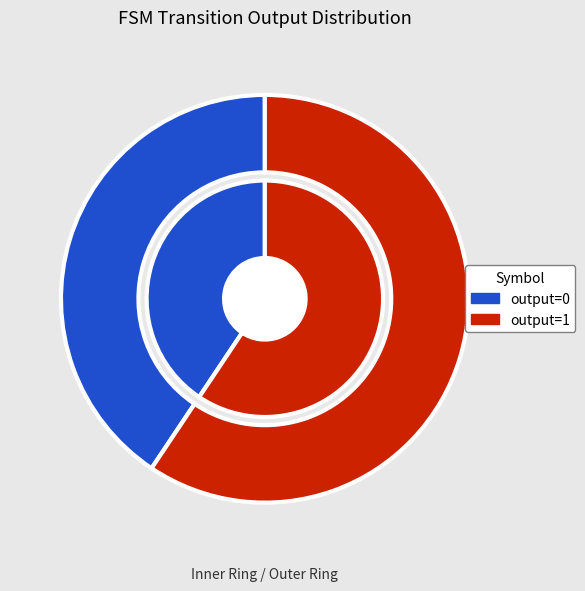

Between output=0 and output=1, which is larger?

output=1